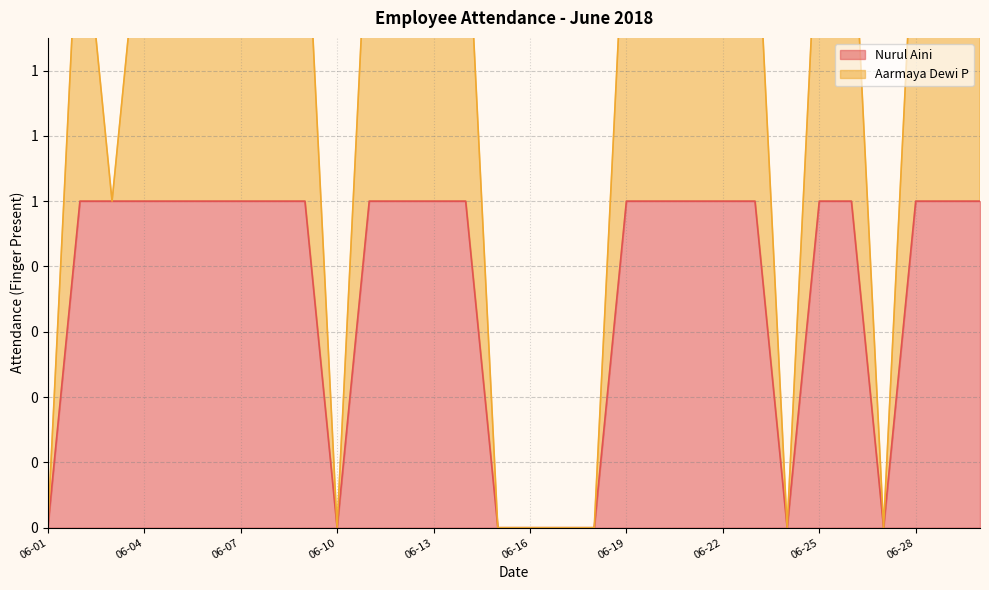

In Aarmaya Dewi P, how many points are lower than both neighbors (excluding endpoints)?

4